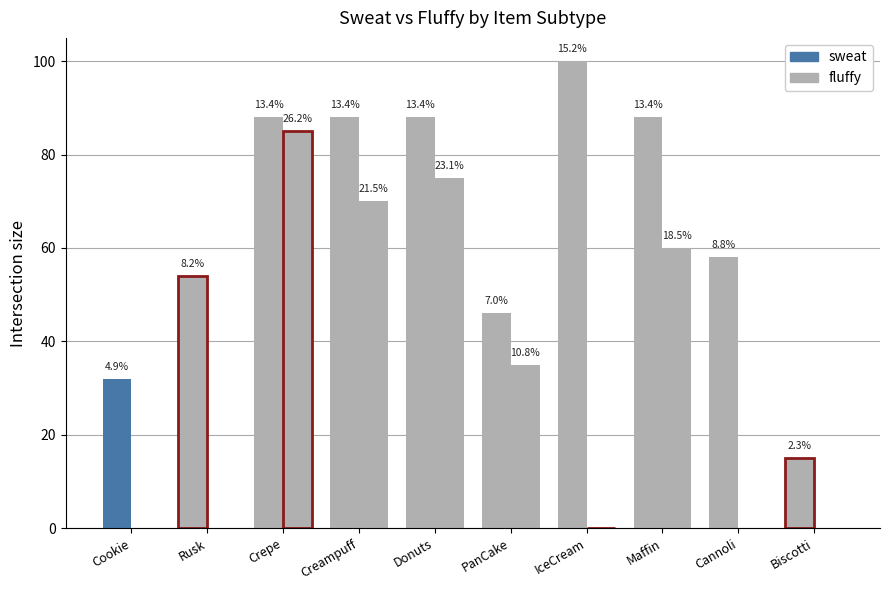

How many groups of bars are there?

10